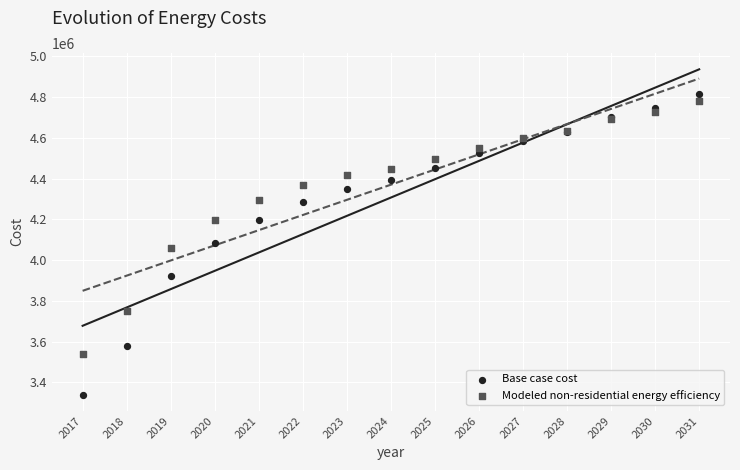

What are all the series names shown in the legend?

Base case cost, Modeled non-residential energy efficiency